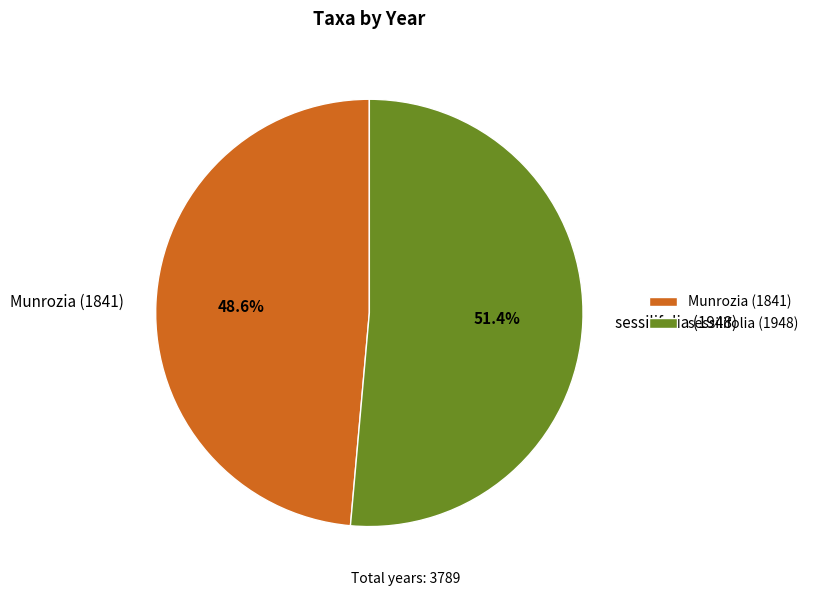

Which slice is the largest?

sessilifolia (1948)